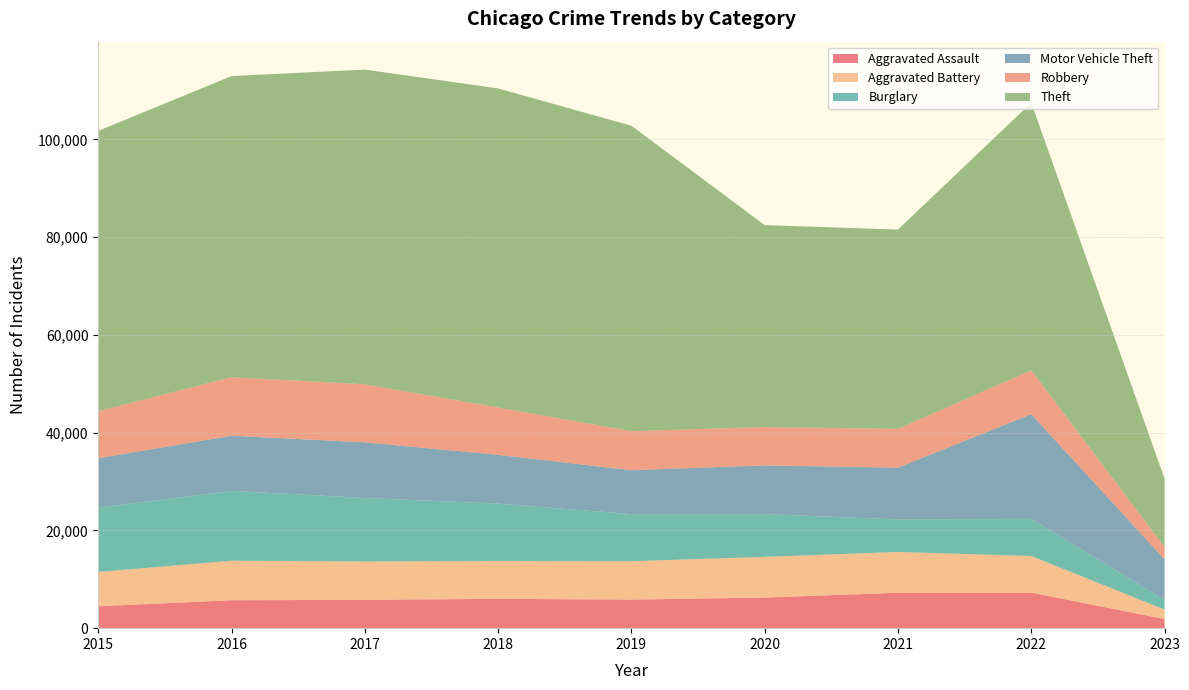

Reading left to right, list all the values displayed in this chart.

Aggravated Assault: 2015=4480	2016=5712	2017=5793	2018=6001	2019=5841	2020=6263	2021=7243	2022=7274	2023=1868
Aggravated Battery: 2015=7018	2016=8085	2017=7845	2018=7734	2019=7857	2020=8319	2021=8348	2022=7488	2023=1933
Burglary: 2015=13184	2016=14289	2017=13001	2018=11746	2019=9639	2020=8757	2021=6658	2022=7594	2023=1979
Motor Vehicle Theft: 2015=10068	2016=11286	2017=11380	2018=9985	2019=8977	2020=9957	2021=10599	2022=21434	2023=8324
Robbery: 2015=9638	2016=11960	2017=11880	2018=9680	2019=7994	2020=7855	2021=7919	2022=8971	2023=2479
Theft: 2015=57350	2016=61619	2017=64381	2018=65286	2019=62488	2020=41314	2021=40785	2022=54736	2023=13990